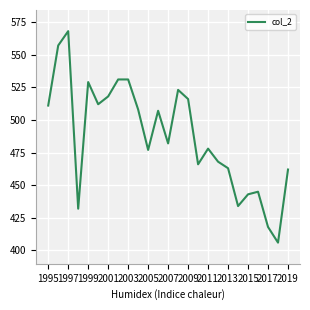

What is the maximum value shown in the chart?

568